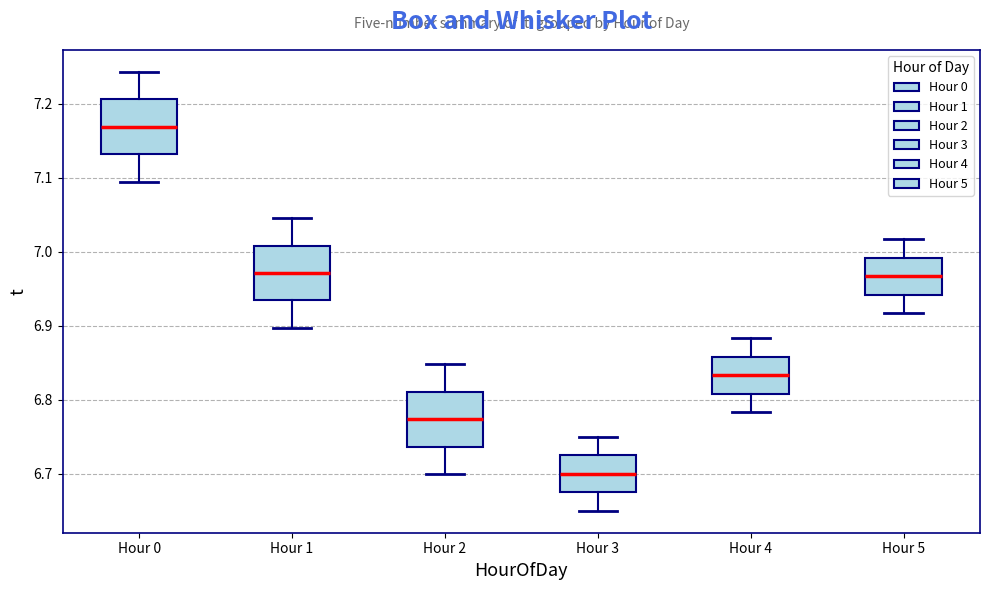

Reading left to right, read every box against the y-axis: the position of its median line, the range the box covers, and the ends of its whiskers. The values are not printed on the chart, so give them approximately, as read against the axis.

Hour 0: median 7.17, box 7.13 to 7.21, whiskers 7.09 to 7.24
Hour 1: median 6.97, box 6.93 to 7.01, whiskers 6.90 to 7.05
Hour 2: median 6.77, box 6.74 to 6.81, whiskers 6.70 to 6.85
Hour 3: median 6.70, box 6.68 to 6.73, whiskers 6.65 to 6.75
Hour 4: median 6.83, box 6.81 to 6.86, whiskers 6.78 to 6.88
Hour 5: median 6.97, box 6.94 to 6.99, whiskers 6.92 to 7.02